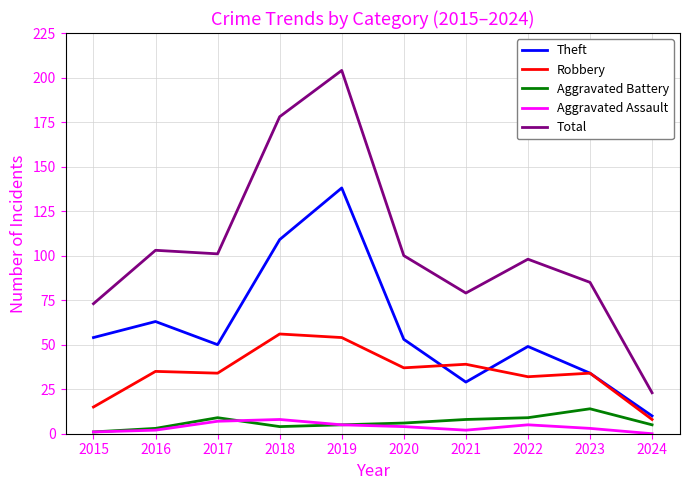

Between which two adjacent categories do Robbery and Theft first intersect?

2020 and 2021